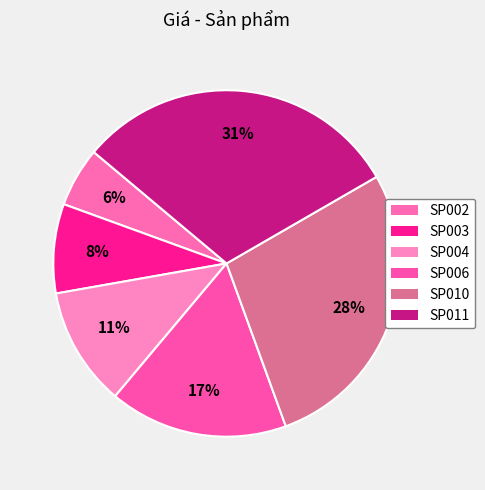

Does SP004 account for over 50% of the chart?

No